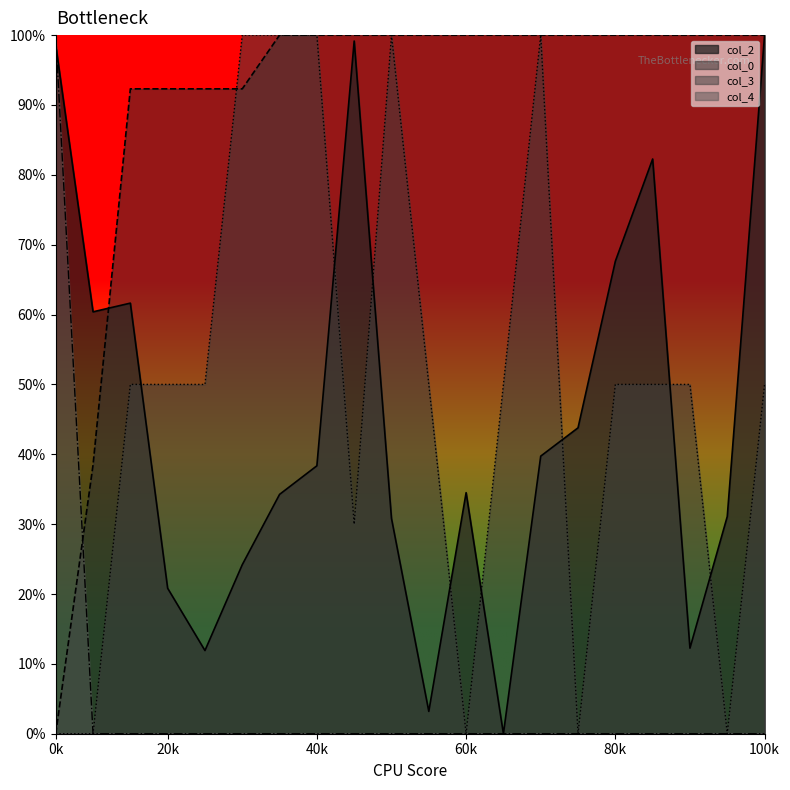

After their last crossing, which series has the higher values: col_4 or col_0?

col_0